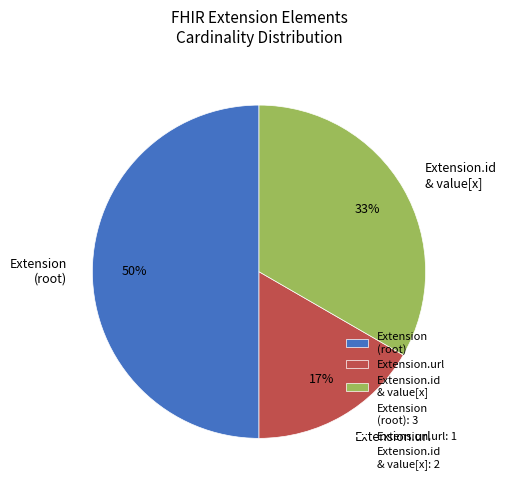

Between Extension (root) and Extension.id & value[x], which is larger?

Extension (root)